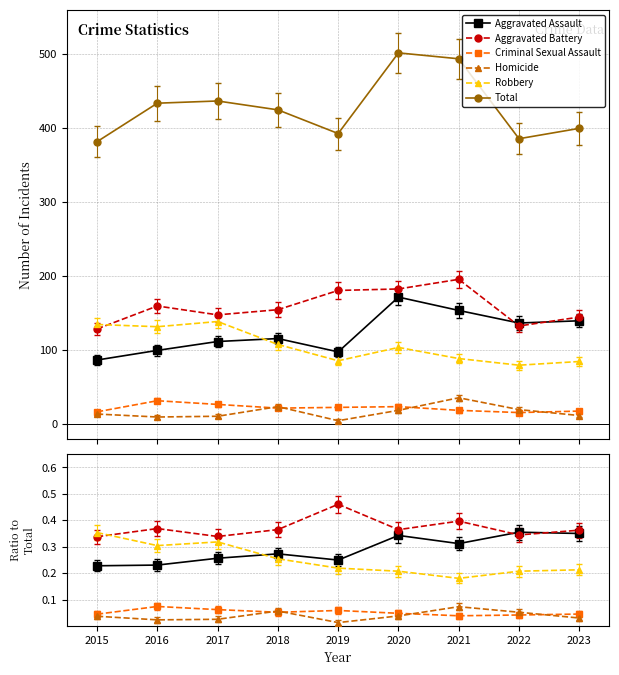

Count the number of categories in the chart.

9